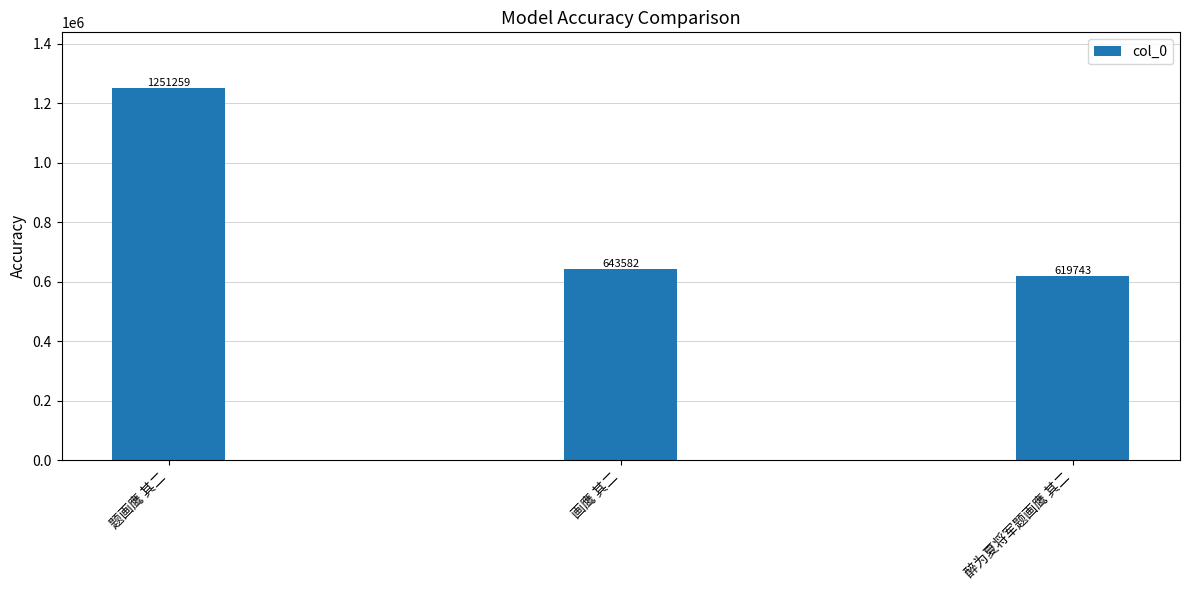

Approximately how many times larger is the value at 醉为夏将军题画鹰 其二 compared to 题画鹰 其二?

0.5